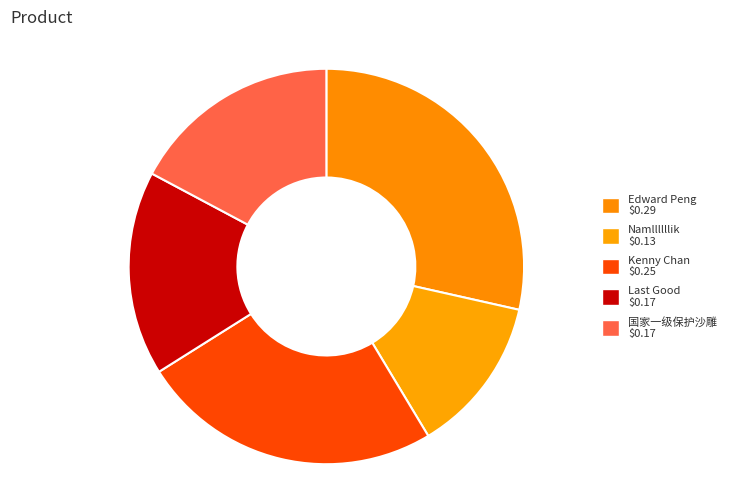

Does Namllllllik represent more than half of the total?

No